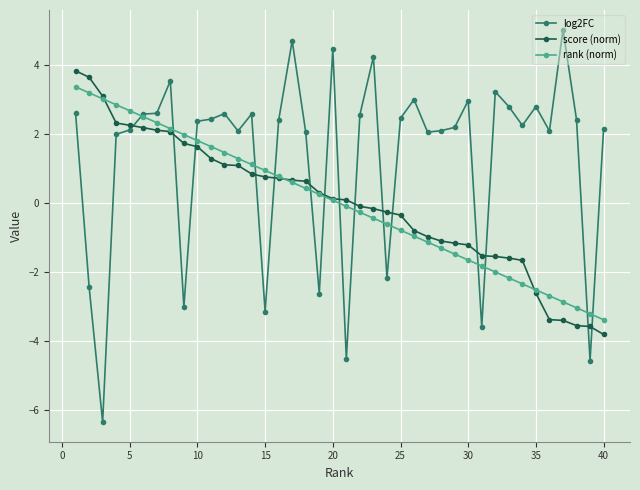

List the series in order of their peak value, lowest first.

rank (norm), score (norm), log2FC